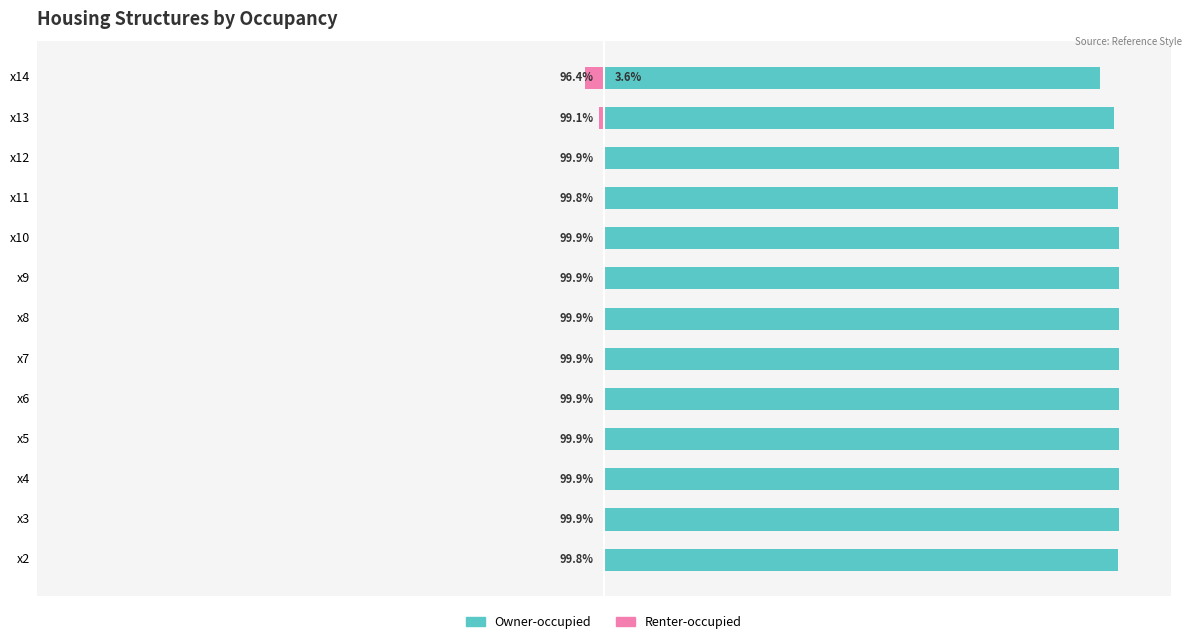

At which category is the sum across all series the highest?

x4